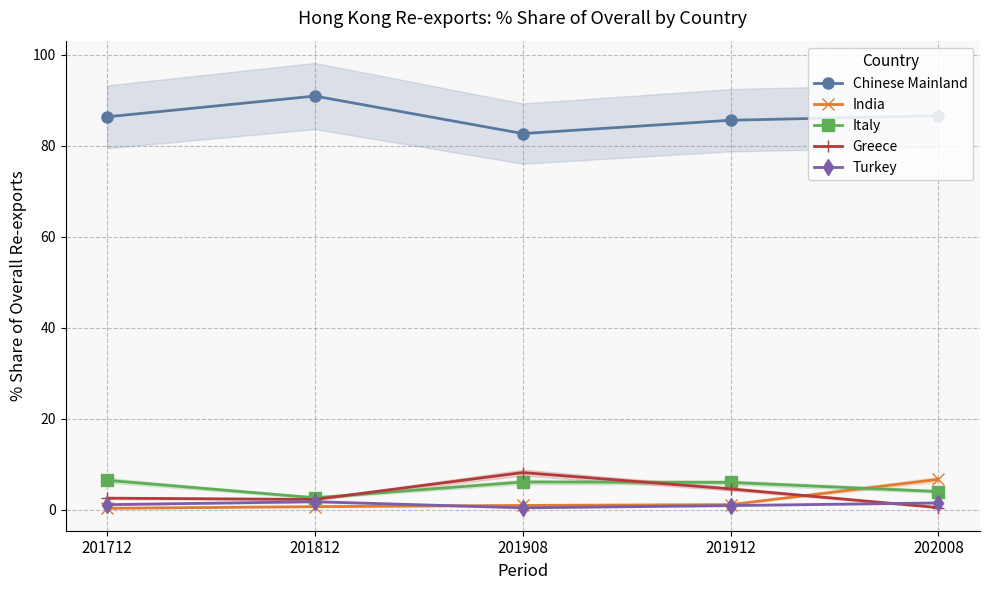

Which category has the lowest value across all series?

201712